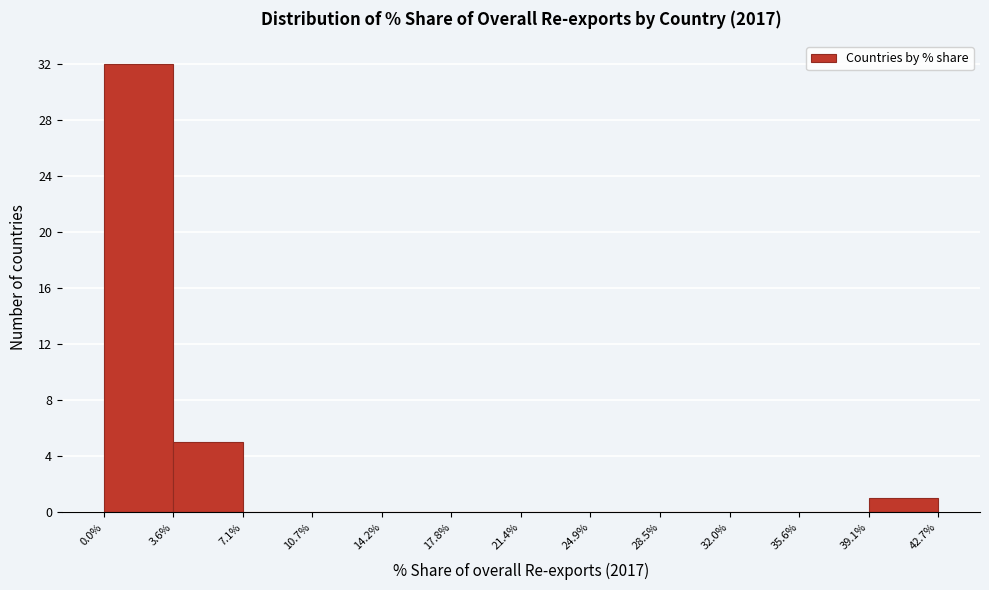

Reading left to right, transcribe this chart: for each bar, give the range it covers on the x-axis and its height. The values are not printed on the chart, so give them approximately, as read against the axis.

0.0% to 3.6%: 32
3.6% to 7.1%: 5
7.1% to 10.7%: 0
10.7% to 14.2%: 0
14.2% to 17.8%: 0
17.8% to 21.4%: 0
21.4% to 24.9%: 0
24.9% to 28.5%: 0
28.5% to 32.0%: 0
32.0% to 35.6%: 0
35.6% to 39.1%: 0
39.1% to 42.7%: 1